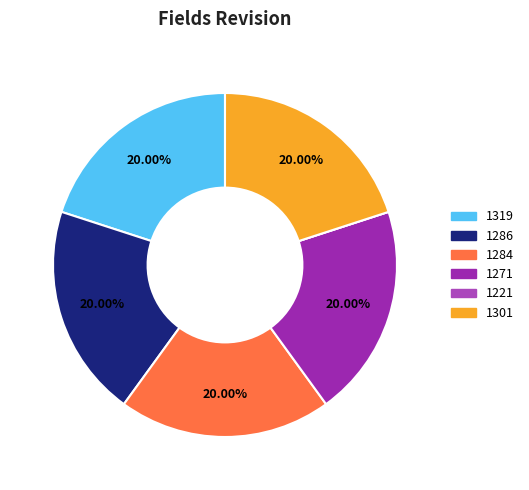

Is there any slice that represents more than half of the pie?

No